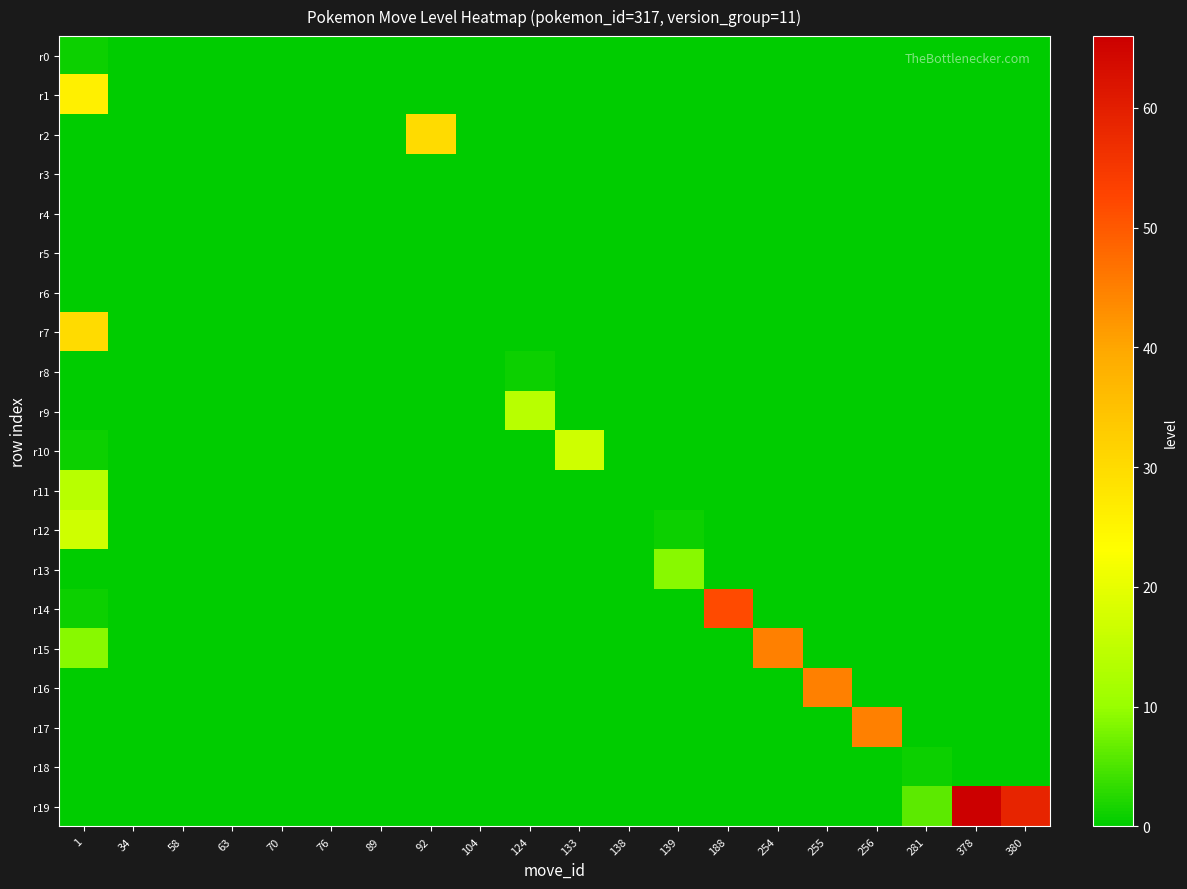

Reading right to left, transcribe all the data shown in this chart.

r0: 380=0	378=0	281=0	256=0	255=0	254=0	188=0	139=0	138=0	133=0	124=0	104=0	92=0	89=0	76=0	70=0	63=0	58=0	34=0	1=1
r1: 380=0	378=0	281=0	256=0	255=0	254=0	188=0	139=0	138=0	133=0	124=0	104=0	92=0	89=0	76=0	70=0	63=0	58=0	34=0	1=26
r2: 380=0	378=0	281=0	256=0	255=0	254=0	188=0	139=0	138=0	133=0	124=0	104=0	92=30	89=0	76=0	70=0	63=0	58=0	34=0	1=0
r3: 380=0	378=0	281=0	256=0	255=0	254=0	188=0	139=0	138=0	133=0	124=0	104=0	92=0	89=0	76=0	70=0	63=0	58=0	34=0	1=0
r4: 380=0	378=0	281=0	256=0	255=0	254=0	188=0	139=0	138=0	133=0	124=0	104=0	92=0	89=0	76=0	70=0	63=0	58=0	34=0	1=0
r5: 380=0	378=0	281=0	256=0	255=0	254=0	188=0	139=0	138=0	133=0	124=0	104=0	92=0	89=0	76=0	70=0	63=0	58=0	34=0	1=0
r6: 380=0	378=0	281=0	256=0	255=0	254=0	188=0	139=0	138=0	133=0	124=0	104=0	92=0	89=0	76=0	70=0	63=0	58=0	34=0	1=0
r7: 380=0	378=0	281=0	256=0	255=0	254=0	188=0	139=0	138=0	133=0	124=0	104=0	92=0	89=0	76=0	70=0	63=0	58=0	34=0	1=30
r8: 380=0	378=0	281=0	256=0	255=0	254=0	188=0	139=0	138=0	133=0	124=1	104=0	92=0	89=0	76=0	70=0	63=0	58=0	34=0	1=0
r9: 380=0	378=0	281=0	256=0	255=0	254=0	188=0	139=0	138=0	133=0	124=14	104=0	92=0	89=0	76=0	70=0	63=0	58=0	34=0	1=0
r10: 380=0	378=0	281=0	256=0	255=0	254=0	188=0	139=0	138=0	133=17	124=0	104=0	92=0	89=0	76=0	70=0	63=0	58=0	34=0	1=1
r11: 380=0	378=0	281=0	256=0	255=0	254=0	188=0	139=0	138=0	133=0	124=0	104=0	92=0	89=0	76=0	70=0	63=0	58=0	34=0	1=14
r12: 380=0	378=0	281=0	256=0	255=0	254=0	188=0	139=1	138=0	133=0	124=0	104=0	92=0	89=0	76=0	70=0	63=0	58=0	34=0	1=17
r13: 380=0	378=0	281=0	256=0	255=0	254=0	188=0	139=9	138=0	133=0	124=0	104=0	92=0	89=0	76=0	70=0	63=0	58=0	34=0	1=0
r14: 380=0	378=0	281=0	256=0	255=0	254=0	188=52	139=0	138=0	133=0	124=0	104=0	92=0	89=0	76=0	70=0	63=0	58=0	34=0	1=1
r15: 380=0	378=0	281=0	256=0	255=0	254=45	188=0	139=0	138=0	133=0	124=0	104=0	92=0	89=0	76=0	70=0	63=0	58=0	34=0	1=9
r16: 380=0	378=0	281=0	256=0	255=45	254=0	188=0	139=0	138=0	133=0	124=0	104=0	92=0	89=0	76=0	70=0	63=0	58=0	34=0	1=0
r17: 380=0	378=0	281=0	256=45	255=0	254=0	188=0	139=0	138=0	133=0	124=0	104=0	92=0	89=0	76=0	70=0	63=0	58=0	34=0	1=0
r18: 380=0	378=0	281=1	256=0	255=0	254=0	188=0	139=0	138=0	133=0	124=0	104=0	92=0	89=0	76=0	70=0	63=0	58=0	34=0	1=0
r19: 380=59	378=66	281=6	256=0	255=0	254=0	188=0	139=0	138=0	133=0	124=0	104=0	92=0	89=0	76=0	70=0	63=0	58=0	34=0	1=0